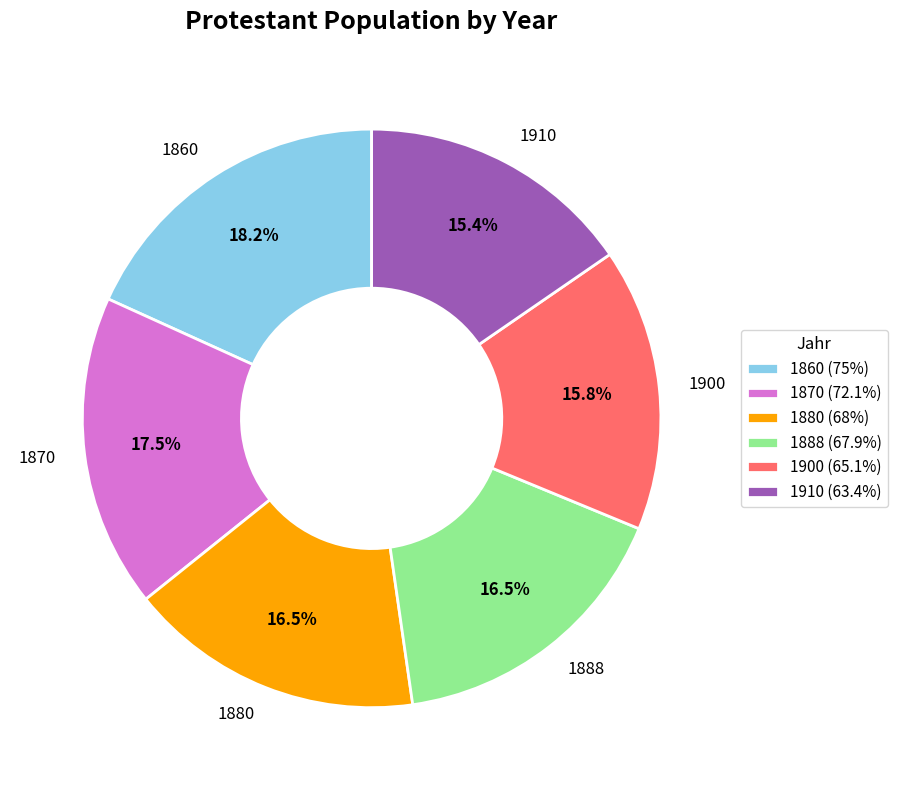

What percentage do 1880 and 1900 together represent?

32.3%